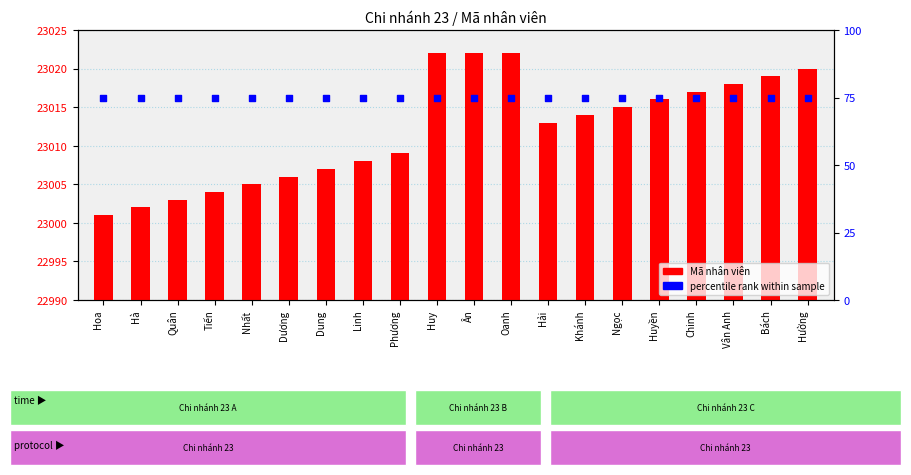

Which series has the largest Y range (max minus min)?

Mã nhân viên